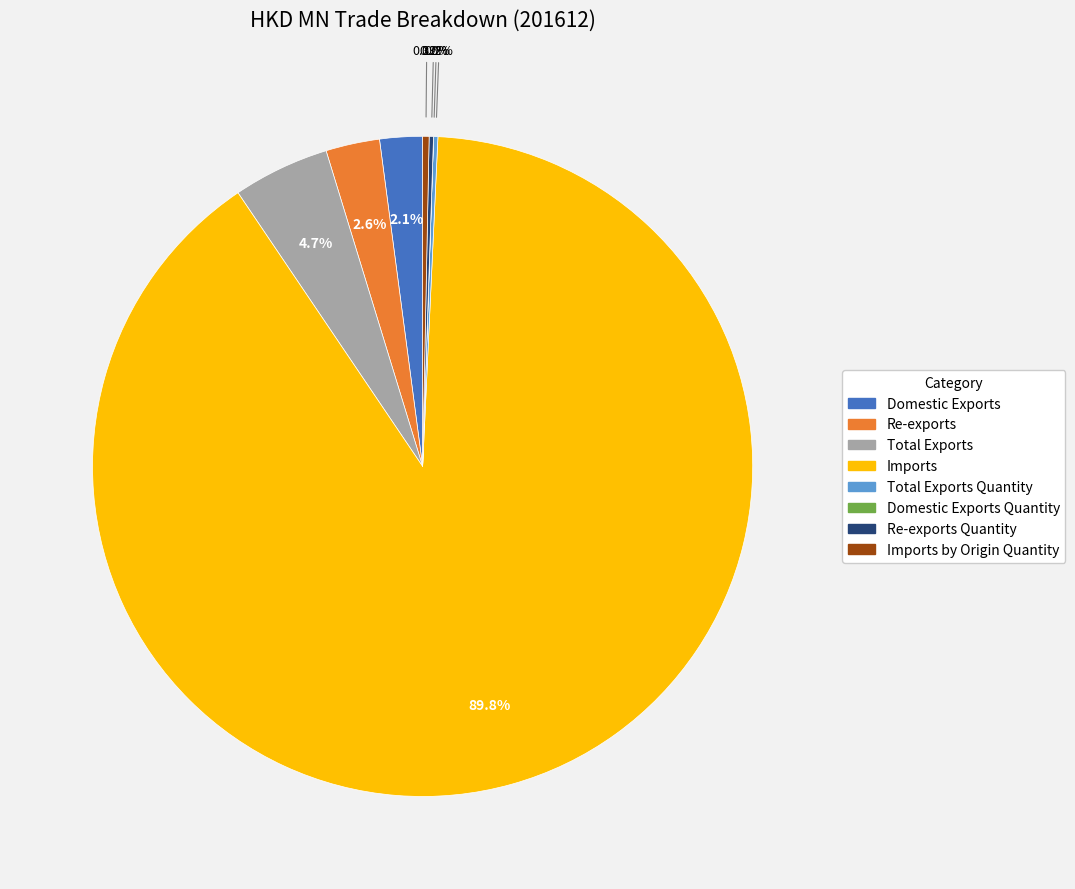

Does any single category account for the majority?

Yes